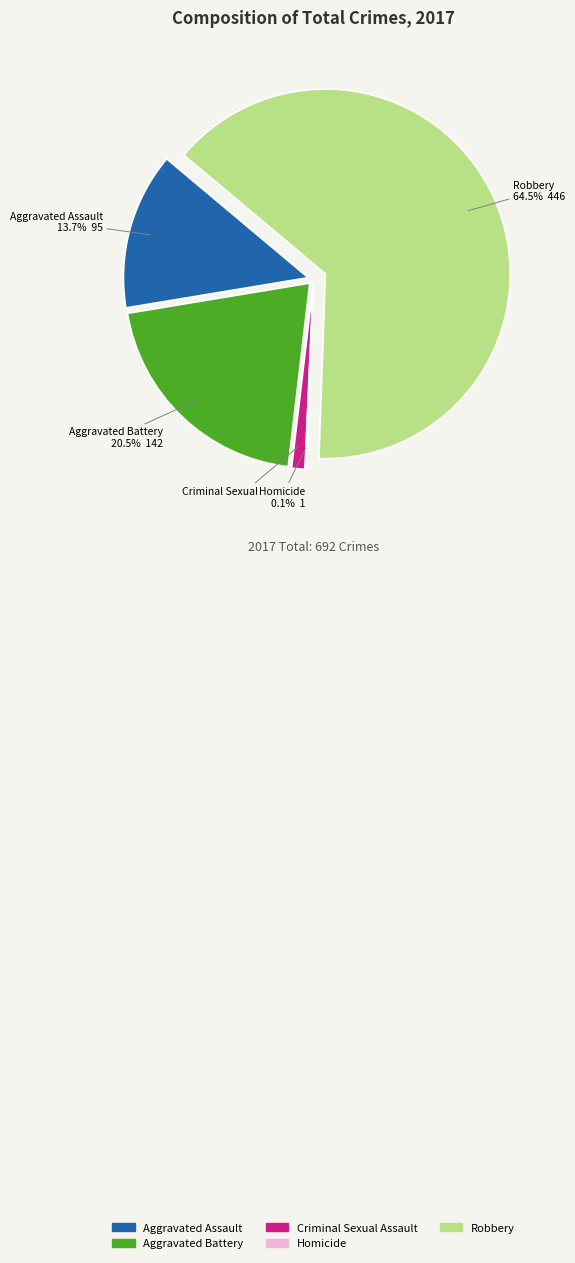

Count the number of slices in the pie.

5